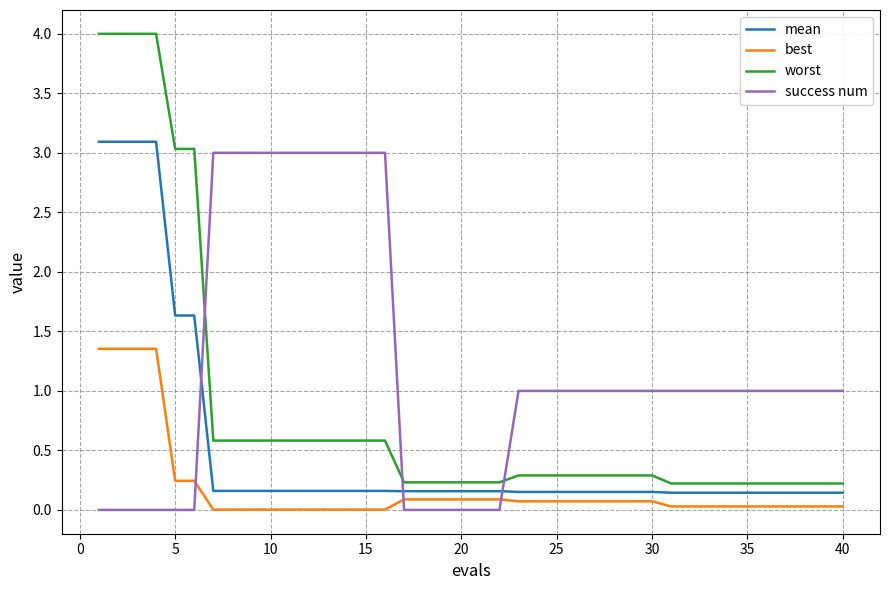

List the series in order of their overall mean, highest first.

success num, worst, mean, best